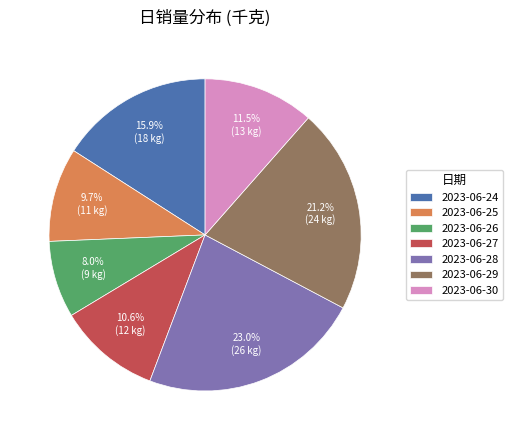

True or false: 2023-06-25 accounts for 4% of the total.

False